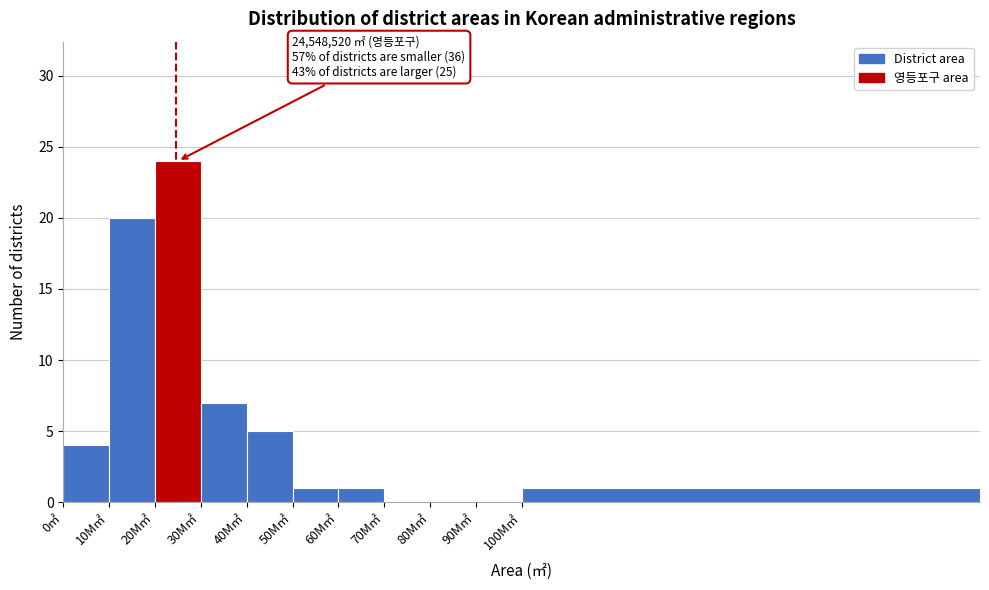

Reading right to left, what are all the values shown in this chart?

100M㎡=1	90M㎡=0	80M㎡=0	70M㎡=0	60M㎡=1	50M㎡=1	40M㎡=5	30M㎡=7	20M㎡=24	10M㎡=20	0㎡=4